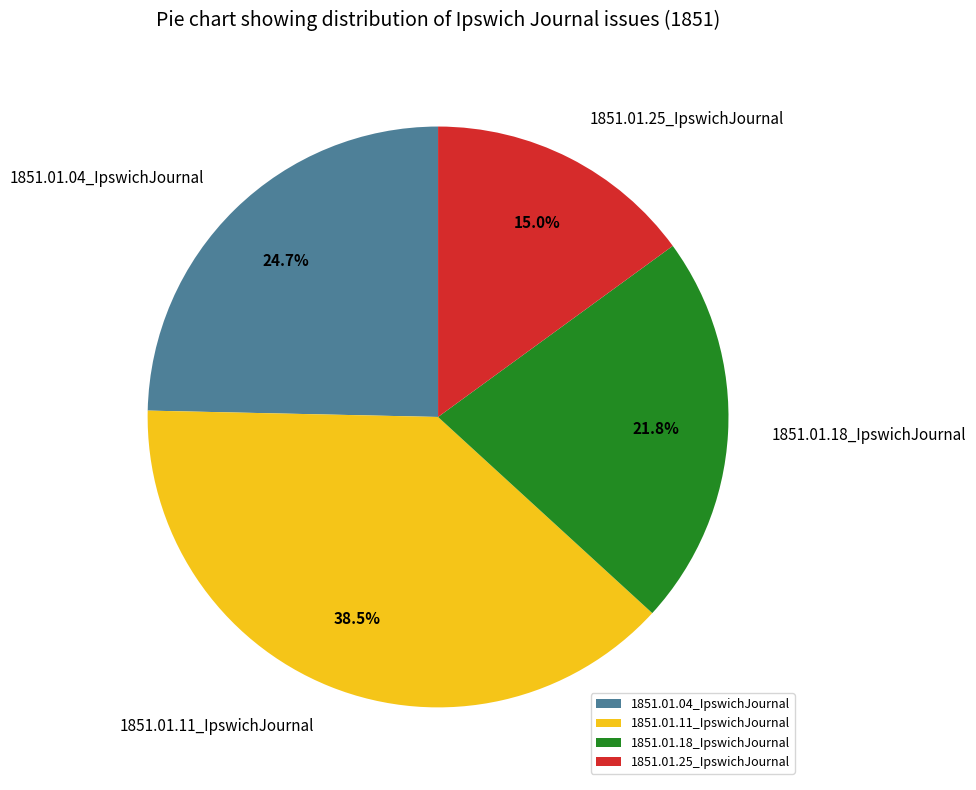

Rank the categories by value from highest to lowest.

1851.01.11_IpswichJournal, 1851.01.04_IpswichJournal, 1851.01.18_IpswichJournal, 1851.01.25_IpswichJournal